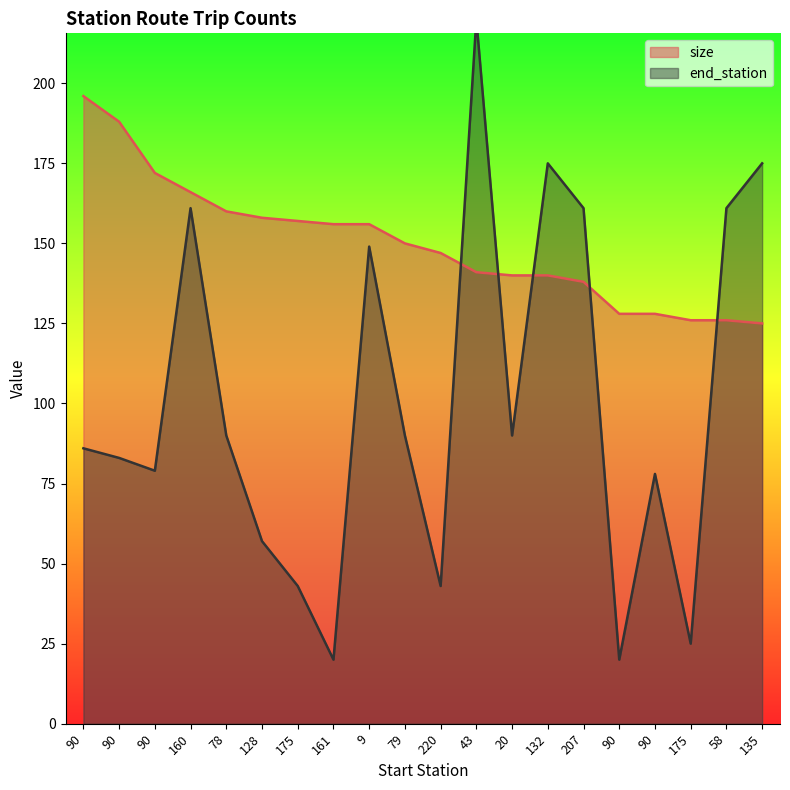

At which category does end_station reach its first local valley?

90